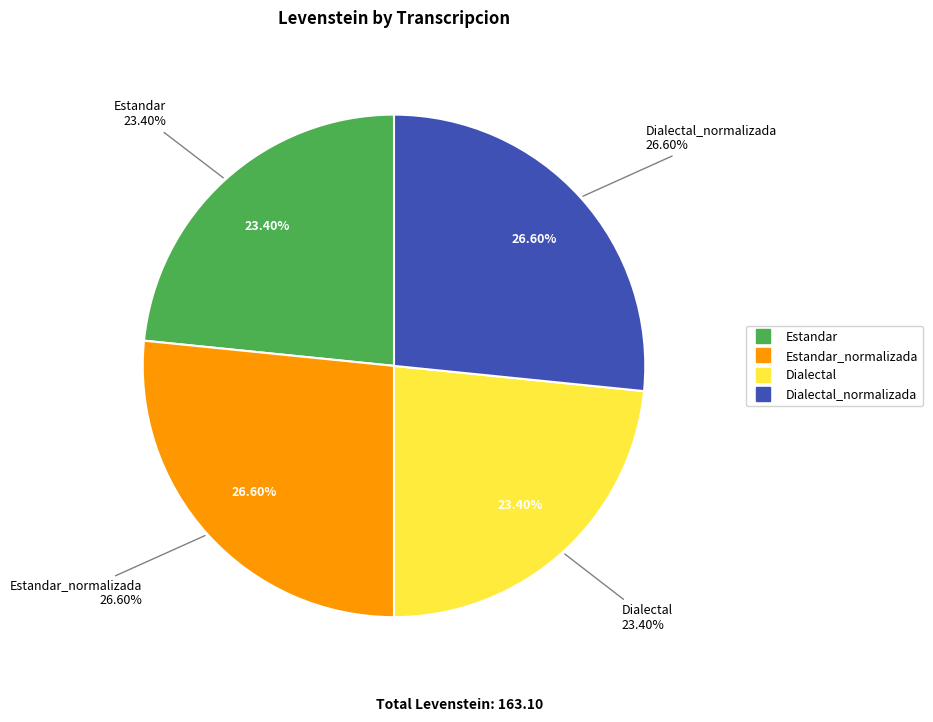

Does Estandar represent more than half of the total?

No